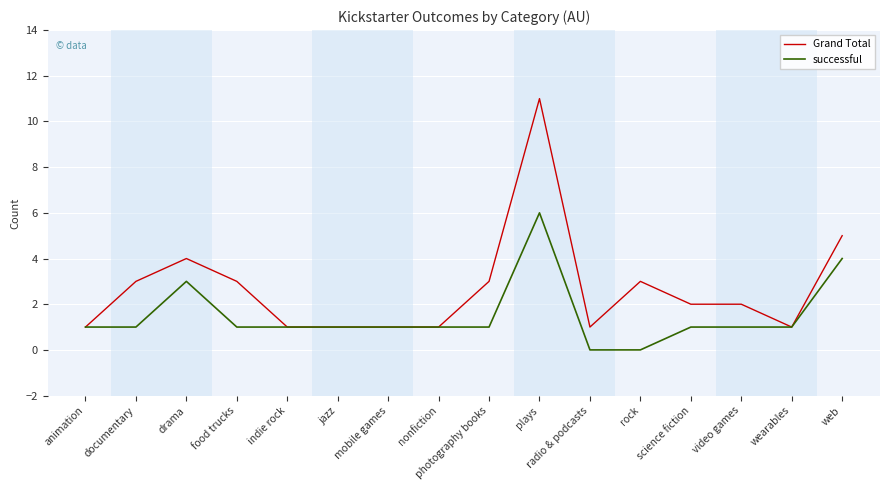

Which category has the highest value in the Grand Total series?

plays